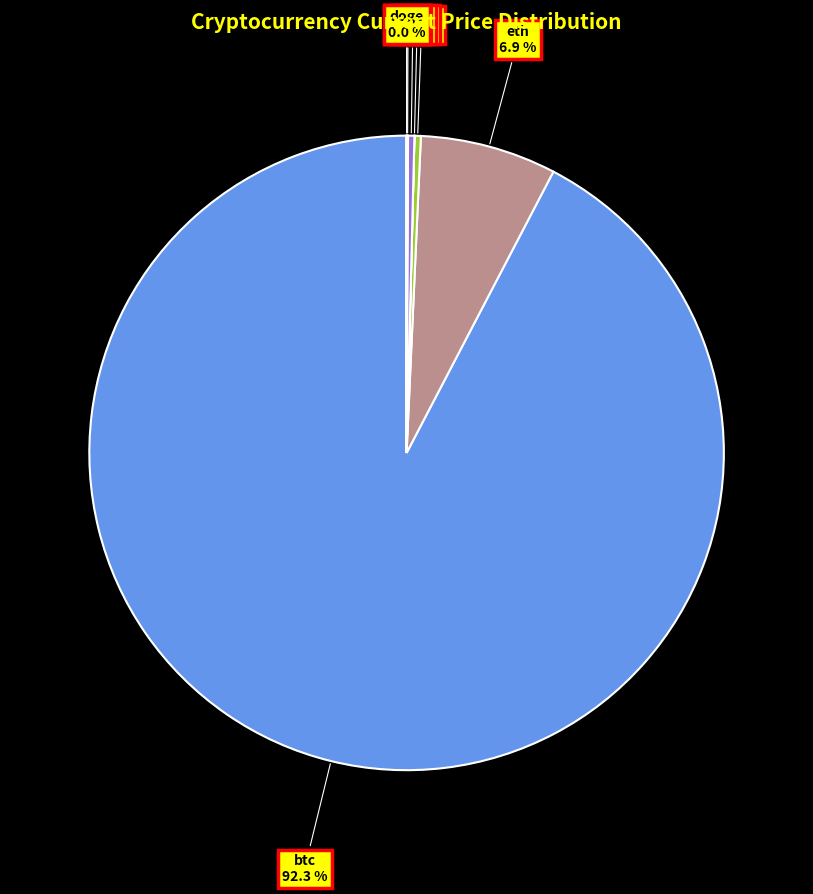

Which category accounts for the majority?

btc